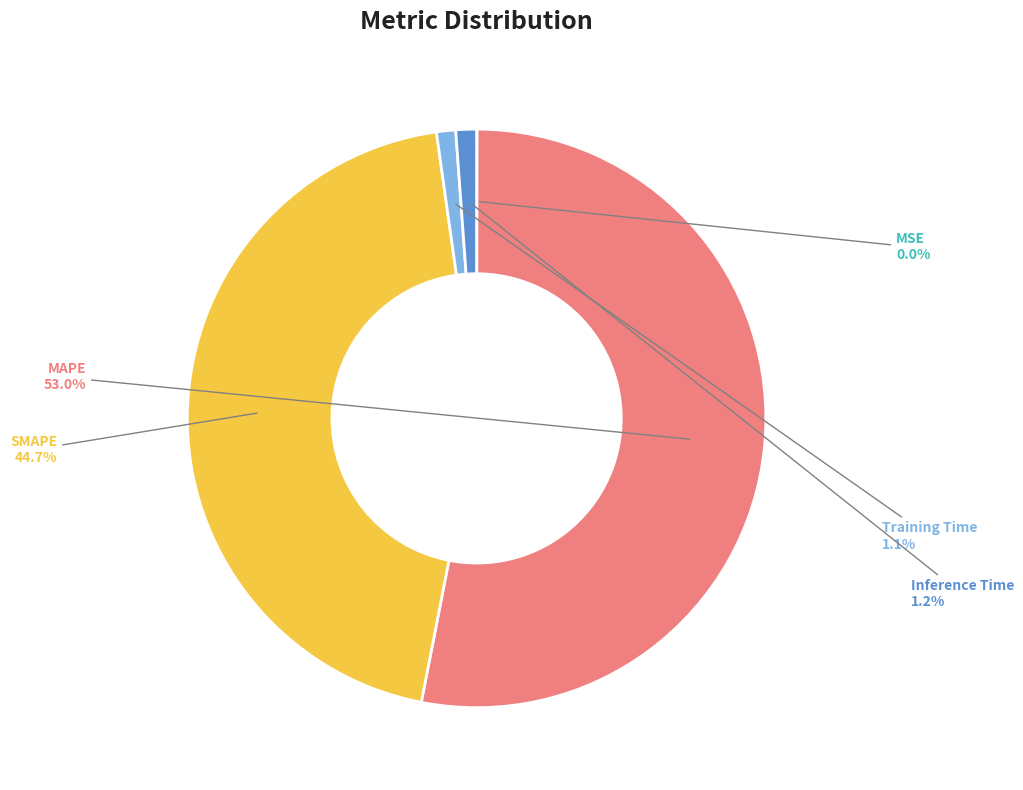

Which category accounts for the majority?

MAPE